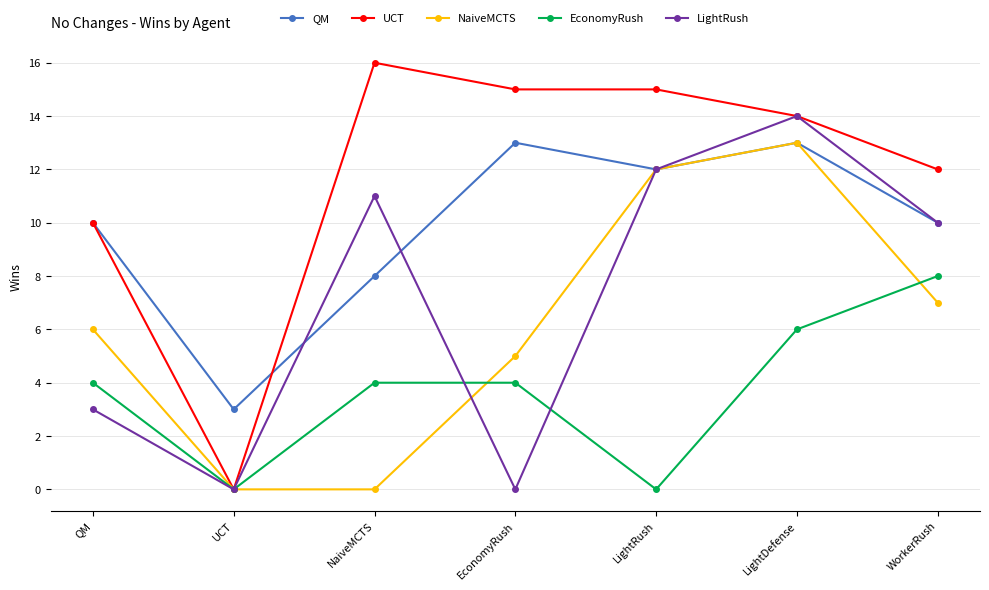

What is the label of the 1st point from the left?

QM